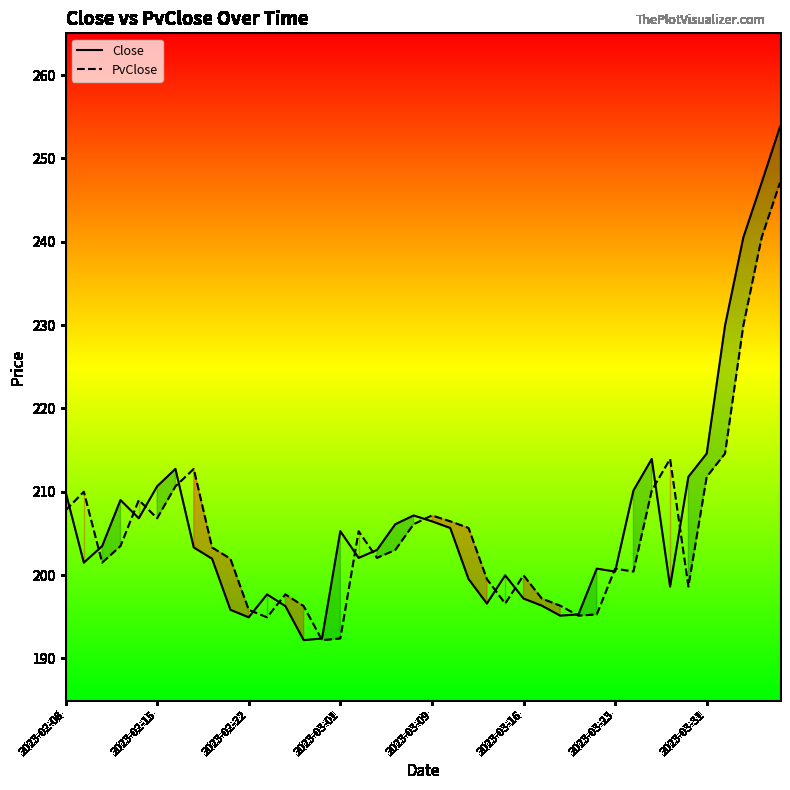

Which series has the widest spread of values?

Close